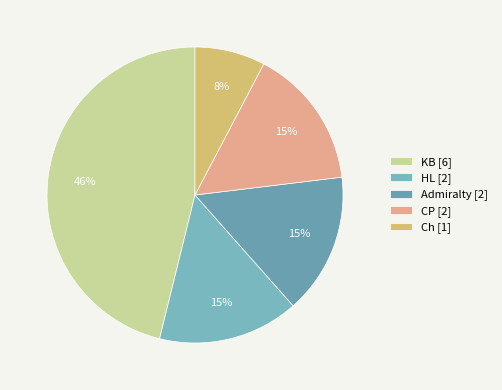

Is there any slice that represents more than half of the pie?

No